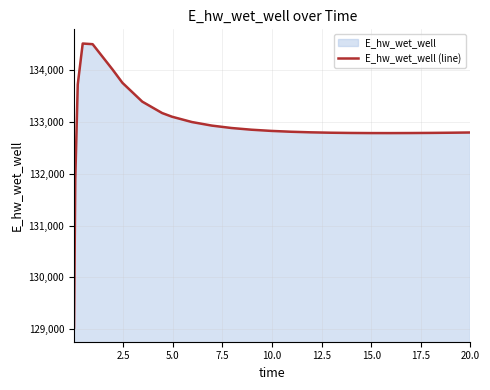

What is the difference between the maximum and minimum values?

5489.7